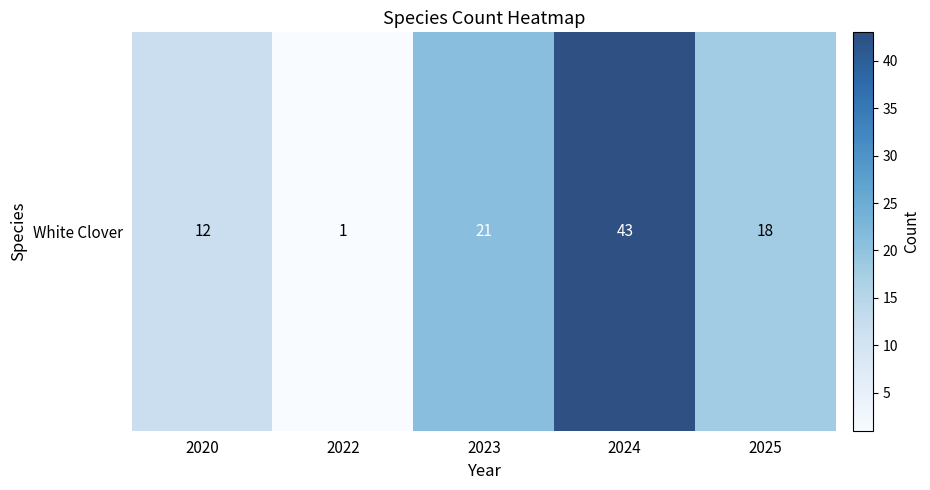

Approximately how many times larger is the value at 2025 compared to 2023?

0.9